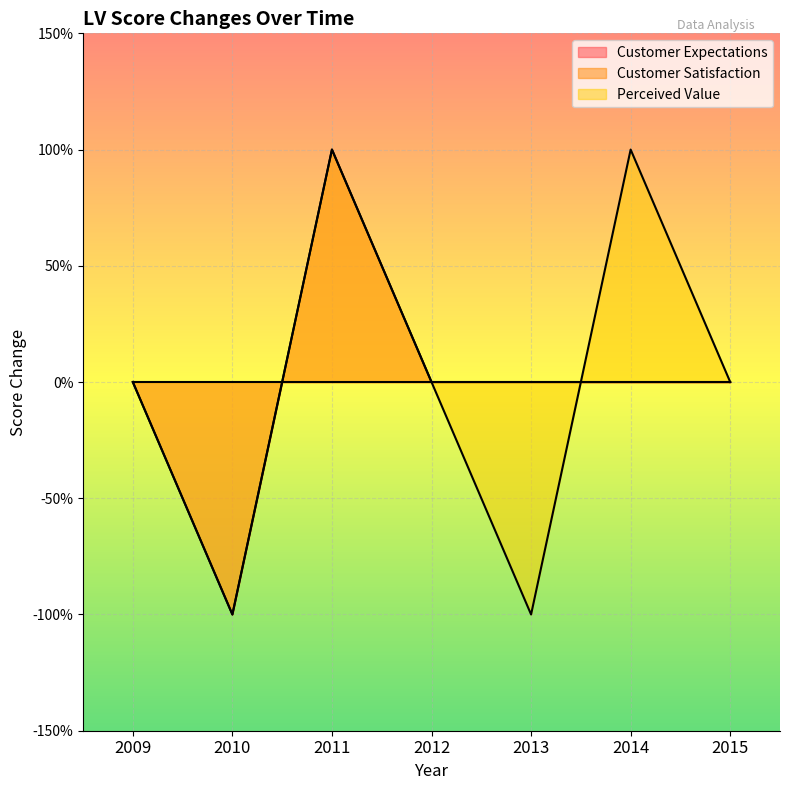

The value of Perceived Value at 2011 is 1. True or false?

True